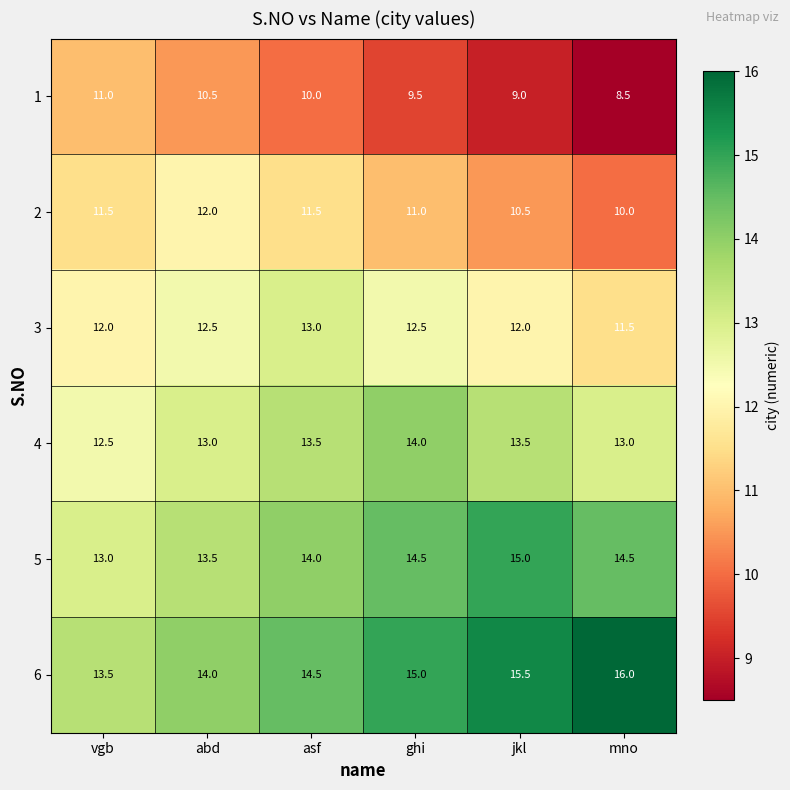

Which category has the highest value in the 5 series?

jkl